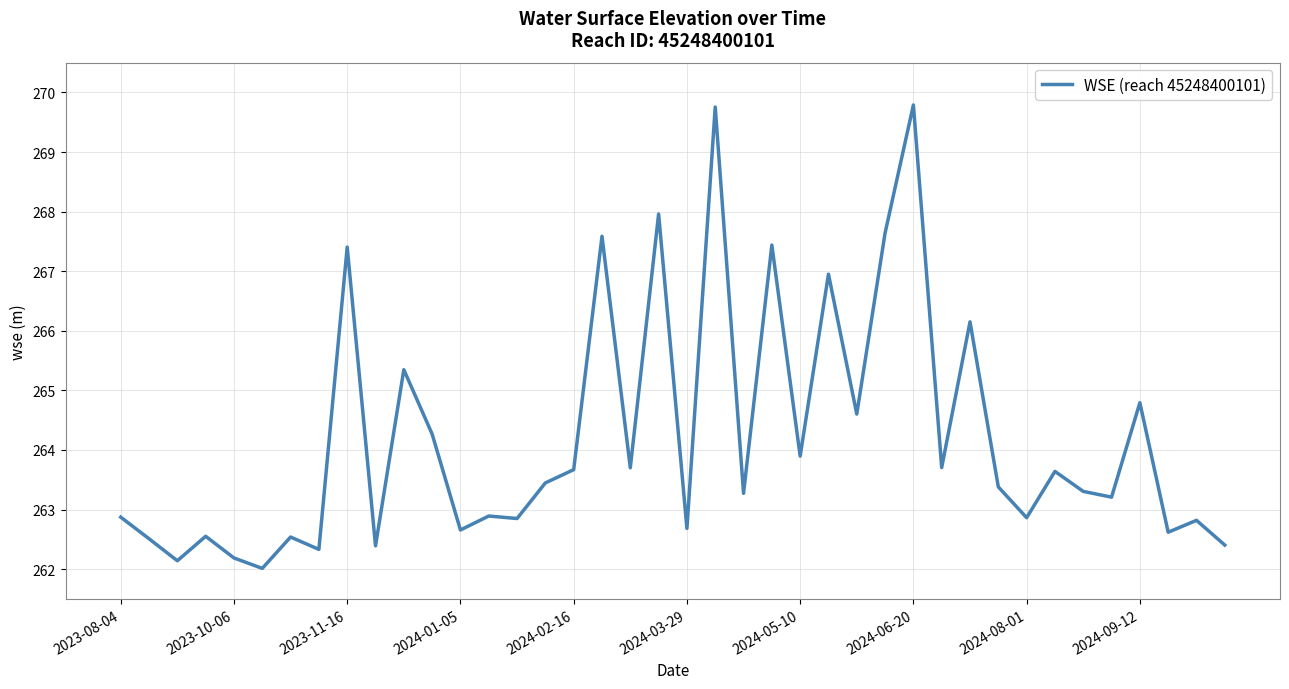

What is the difference between the maximum and minimum values?

7.8